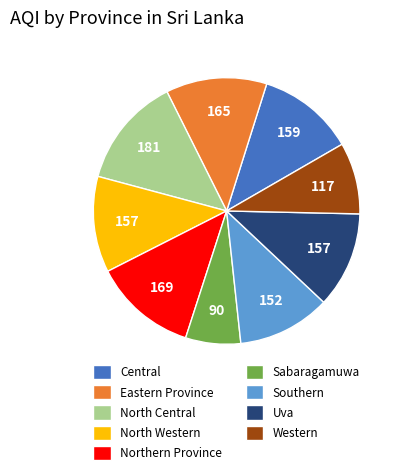

Is the sum of Western and North Central greater than half?

No